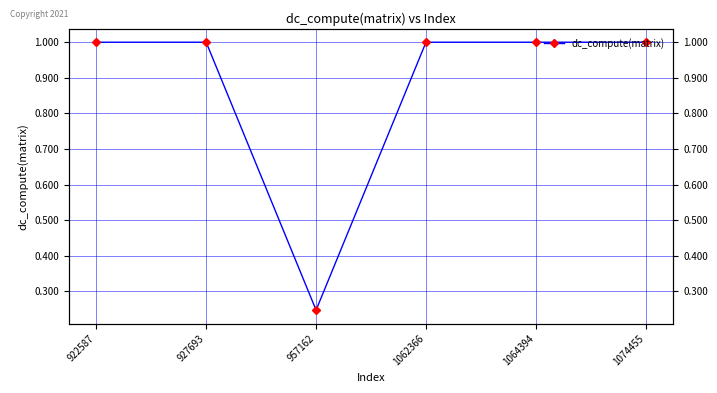

What is the value of the 2nd point from the left?

1.0